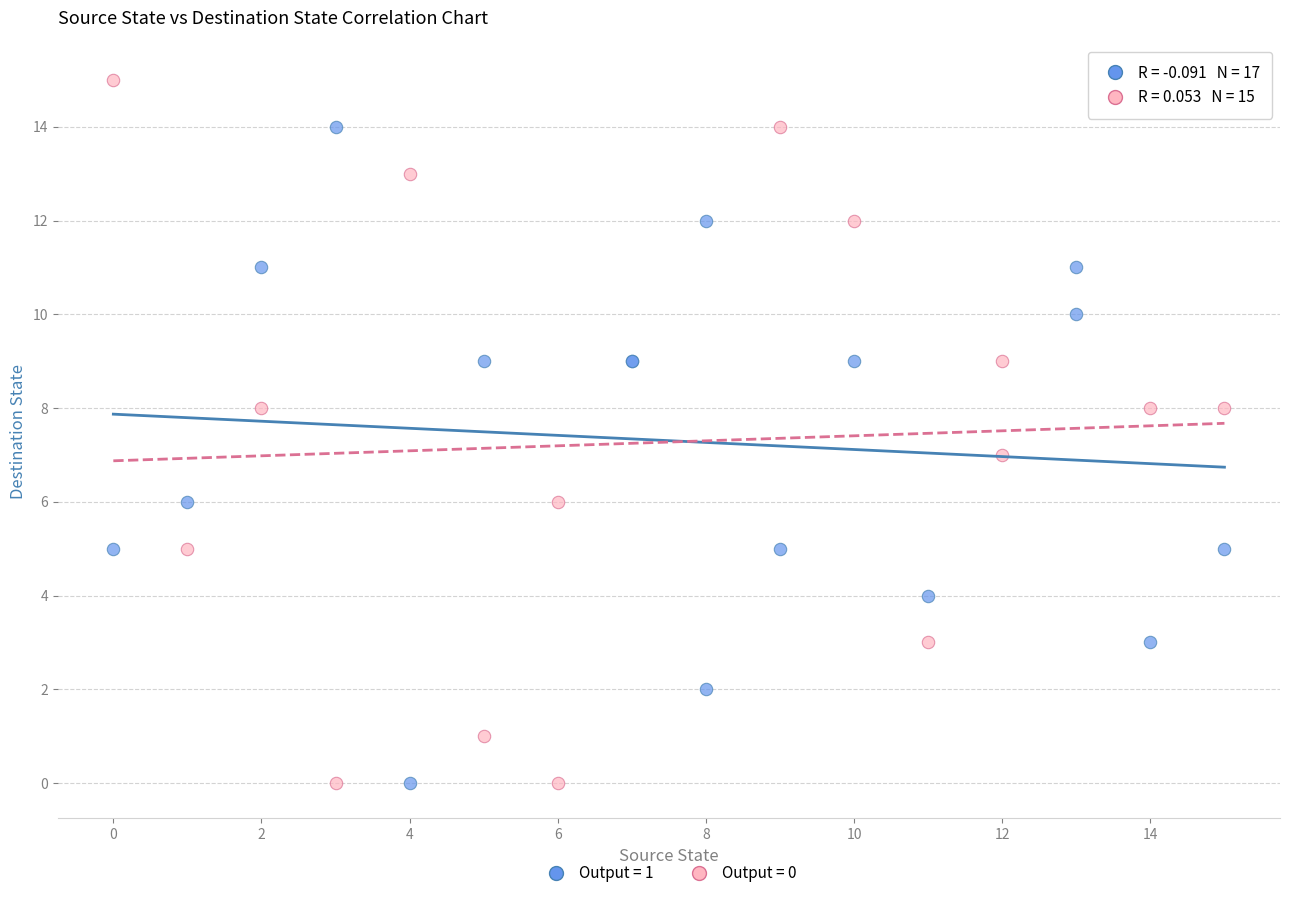

Which series reaches the maximum Y coordinate?

Output = 0